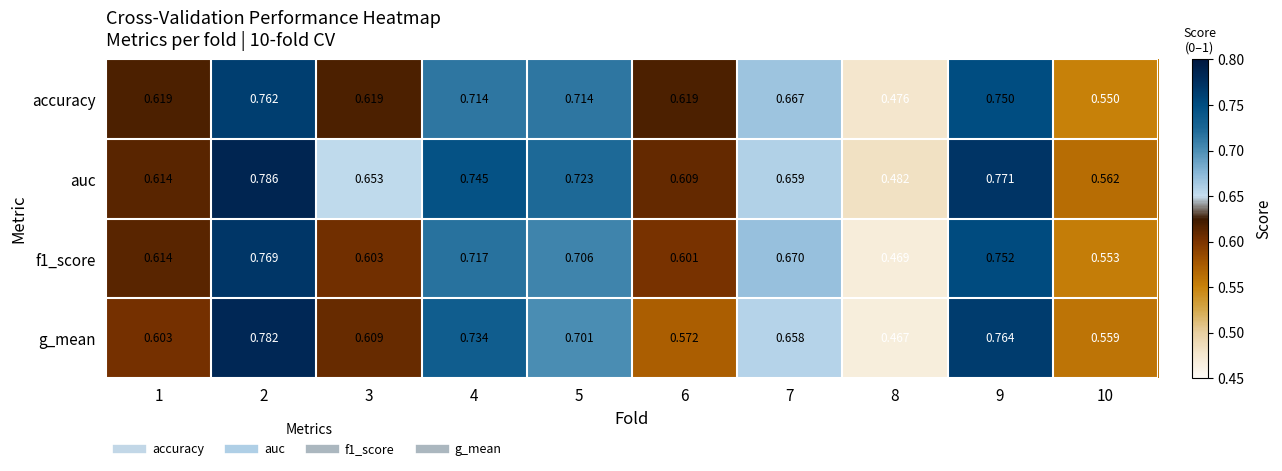

At which category is the sum across all series the highest?

2